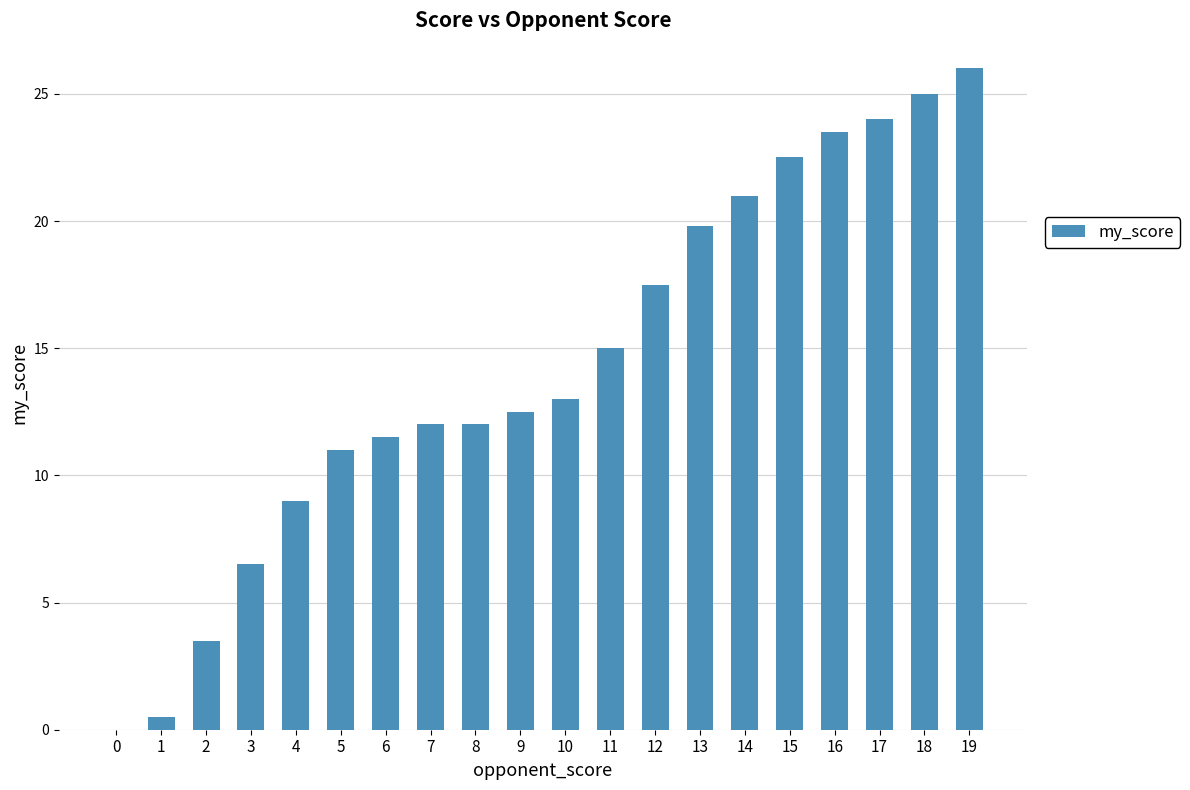

Reading right to left, list all the values displayed in this chart.

19=26.0	18=25.0	17=24.0	16=23.5	15=22.5	14=21.0	13=19.8	12=17.5	11=15.0	10=13.0	9=12.5	8=12.0	7=12.0	6=11.5	5=11.0	4=9.0	3=6.5	2=3.5	1=0.5	0=0.0